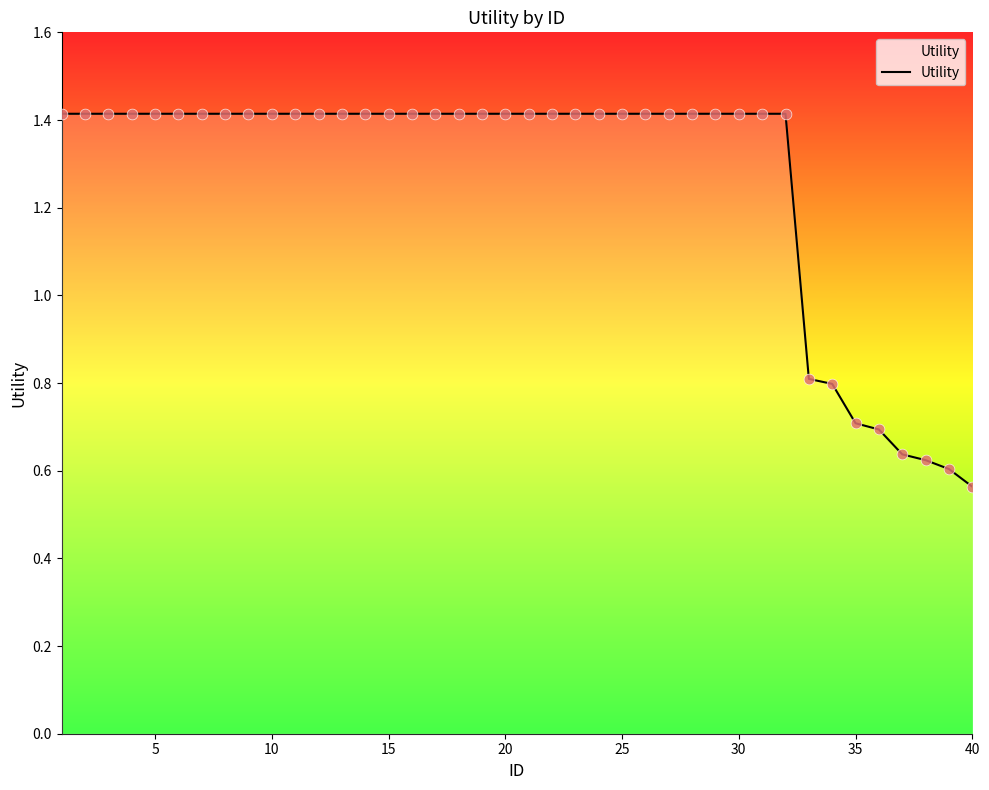

What is the maximum value shown in the chart?

1.4